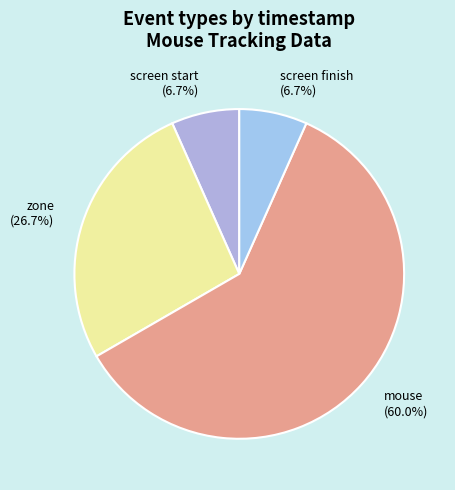

How many slices are in this pie chart?

4